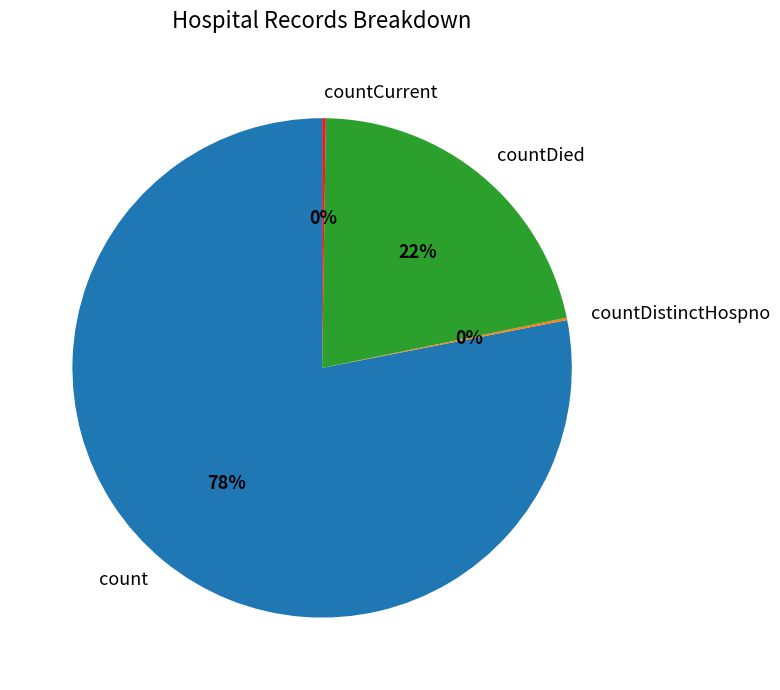

Is the sum of count and countDied greater than half?

Yes